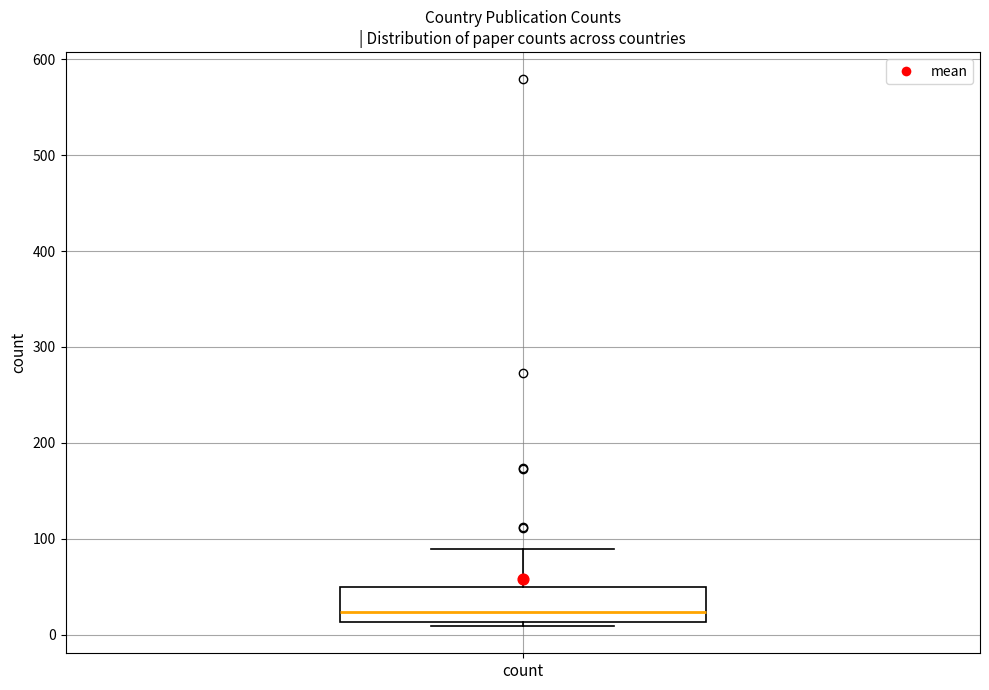

Where does the median line of the box for count sit on the y-axis? The values are not printed on the chart, so give them approximately, as read against the axis.

20